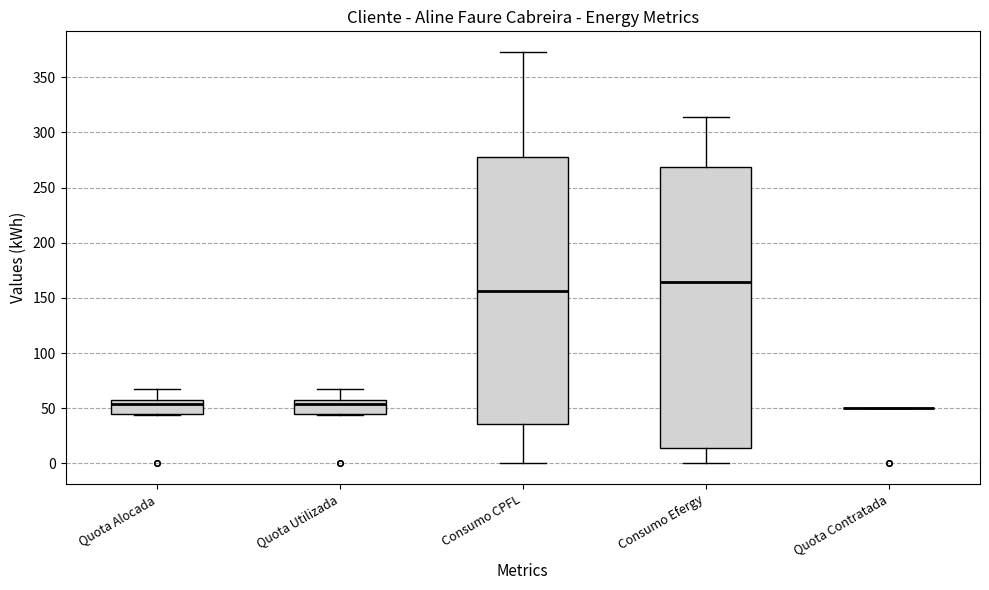

Where does the upper whisker of the box for Quota Utilizada end on the y-axis? The values are not printed on the chart, so give them approximately, as read against the axis.

70